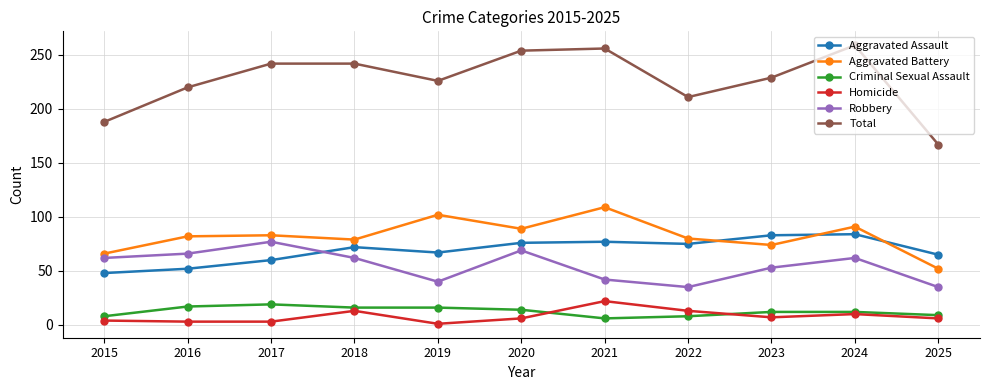

What is the value of the Aggravated Battery point at the 8th from the left?

80